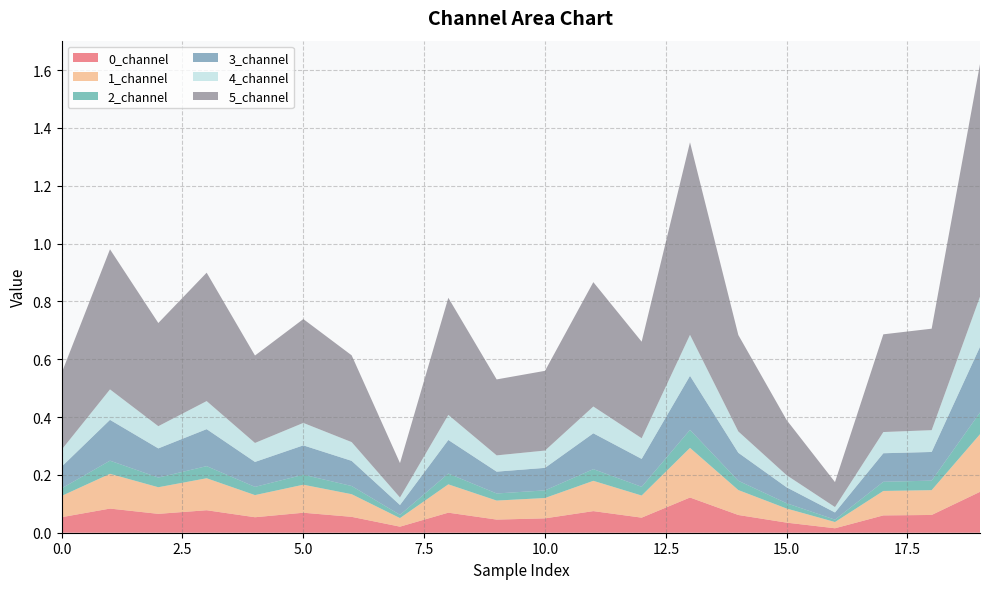

Reading right to left, what are all the values shown in this chart?

0_channel: 19=0.1	18=0.1	17=0.1	16=0.0	15=0.0	14=0.1	13=0.1	12=0.1	11=0.1	10=0.0	9=0.0	8=0.1	7=0.0	6=0.1	5=0.1	4=0.1	3=0.1	2=0.1	1=0.1	0=0.1
1_channel: 19=0.2	18=0.1	17=0.1	16=0.0	15=0.0	14=0.1	13=0.2	12=0.1	11=0.1	10=0.1	9=0.1	8=0.1	7=0.0	6=0.1	5=0.1	4=0.1	3=0.1	2=0.1	1=0.1	0=0.1
2_channel: 19=0.1	18=0.0	17=0.0	16=0.0	15=0.0	14=0.0	13=0.1	12=0.0	11=0.0	10=0.0	9=0.0	8=0.0	7=0.0	6=0.0	5=0.0	4=0.0	3=0.0	2=0.0	1=0.0	0=0.0
3_channel: 19=0.2	18=0.1	17=0.1	16=0.0	15=0.1	14=0.1	13=0.2	12=0.1	11=0.1	10=0.1	9=0.1	8=0.1	7=0.0	6=0.1	5=0.1	4=0.1	3=0.1	2=0.1	1=0.1	0=0.1
4_channel: 19=0.2	18=0.1	17=0.1	16=0.0	15=0.0	14=0.1	13=0.1	12=0.1	11=0.1	10=0.1	9=0.1	8=0.1	7=0.0	6=0.1	5=0.1	4=0.1	3=0.1	2=0.1	1=0.1	0=0.1
5_channel: 19=0.8	18=0.4	17=0.3	16=0.1	15=0.2	14=0.3	13=0.7	12=0.3	11=0.4	10=0.3	9=0.3	8=0.4	7=0.1	6=0.3	5=0.4	4=0.3	3=0.4	2=0.4	1=0.5	0=0.3